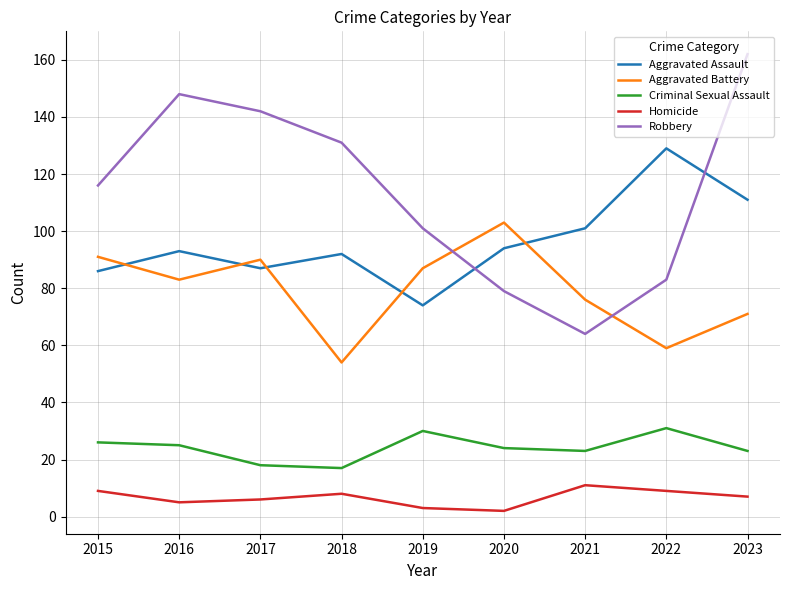

What is the total value across all series at 2023?

374